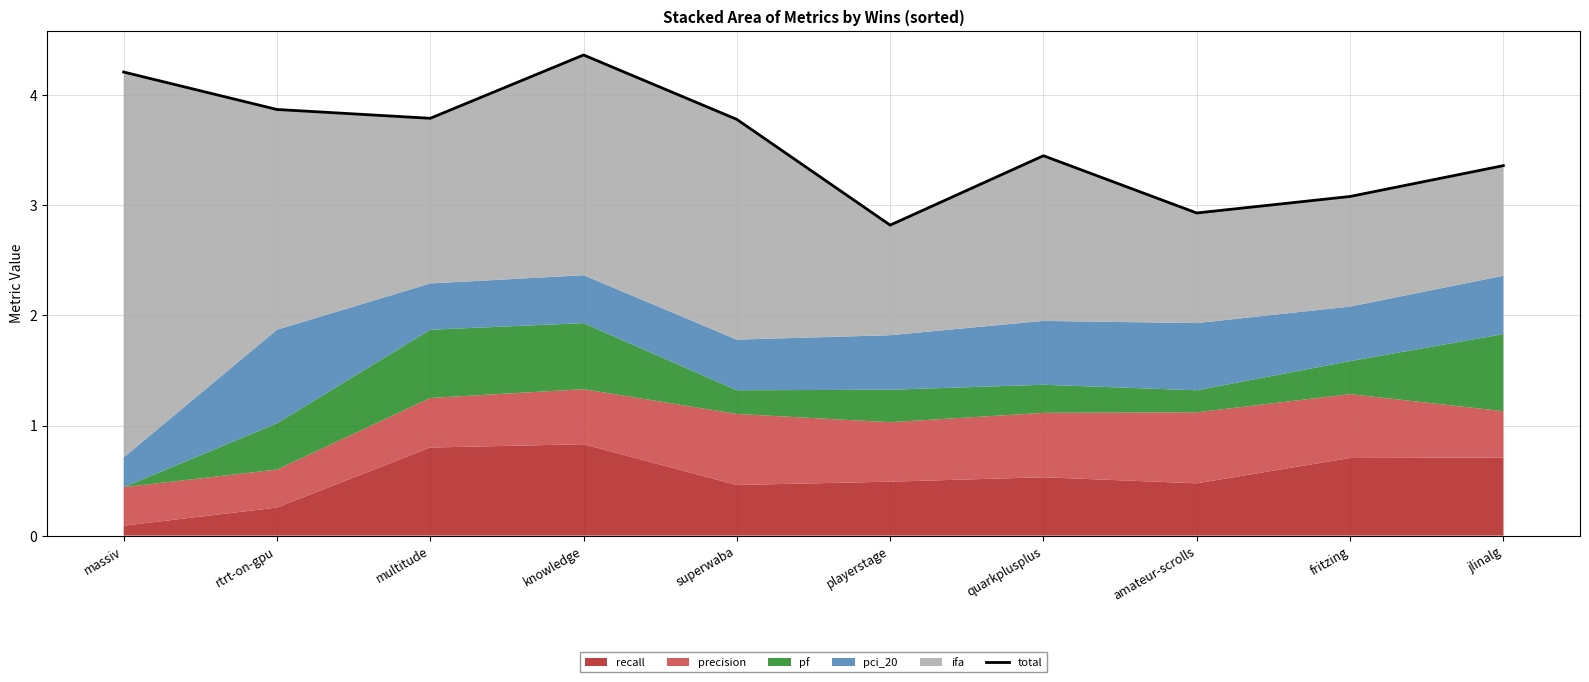

Reading left to right, what are all the values shown in this chart?

4.2	3.9	3.8	4.4	3.8	2.8	3.5	2.9	3.1	3.4